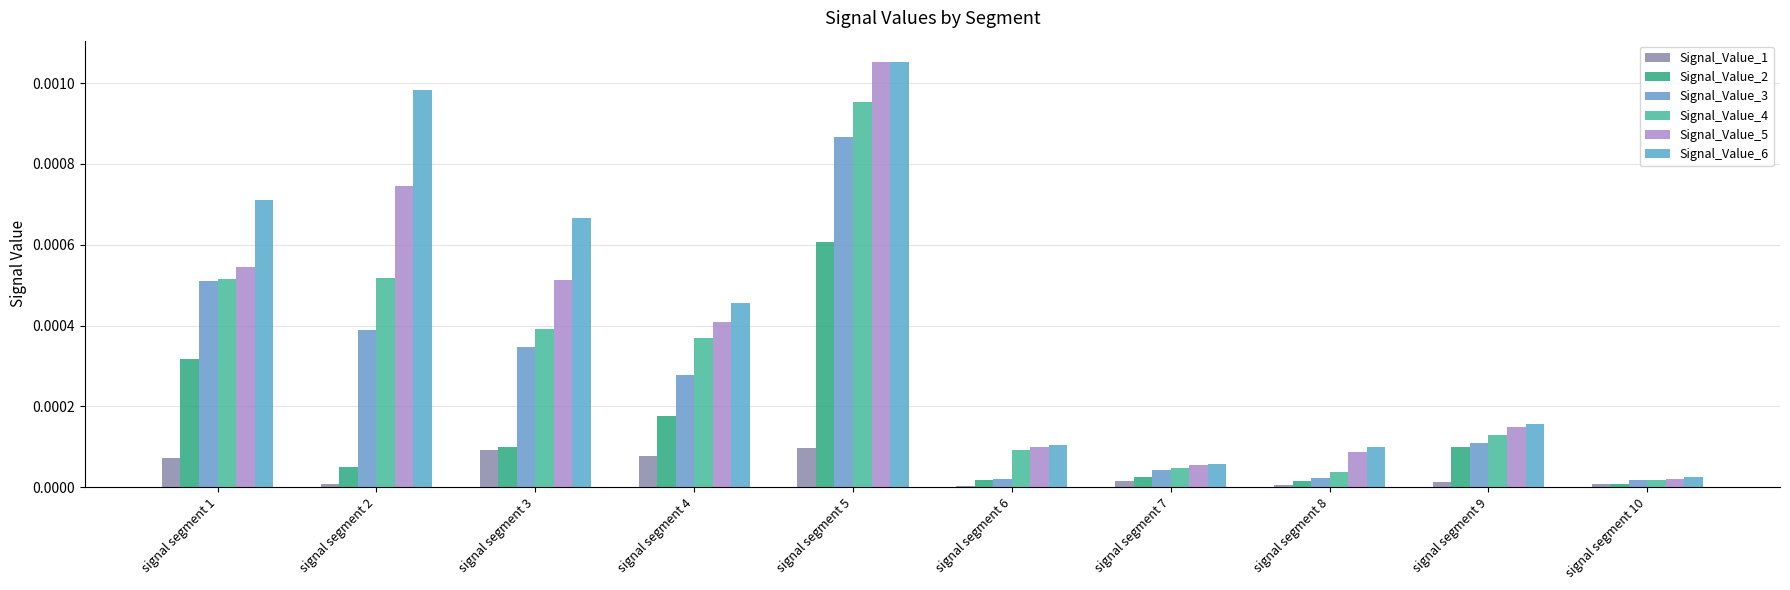

Does the chart contain stacked bars?

No